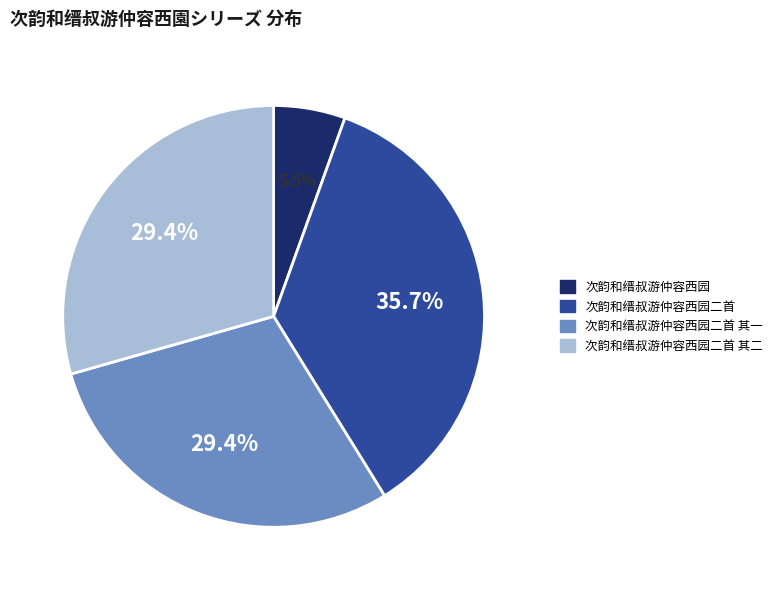

Is there any slice that represents more than half of the pie?

No